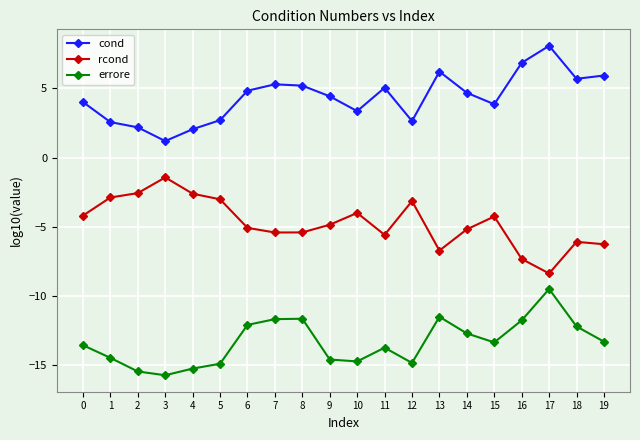

What is the difference between the maximum and second lowest values in the errore series?

6.0